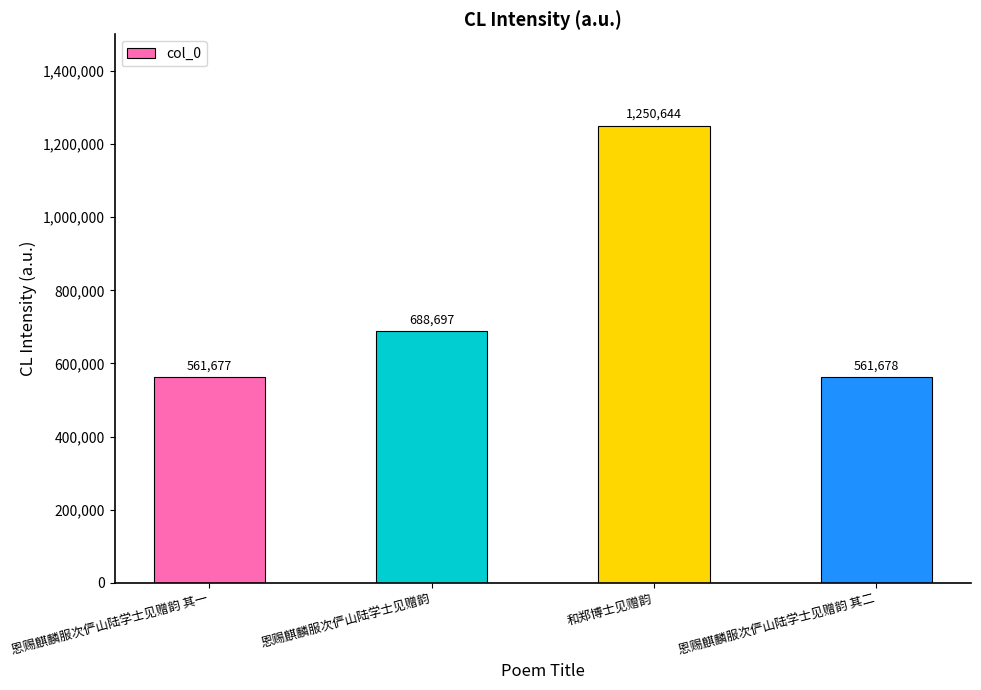

Reading left to right, what are all the values shown in this chart?

561677	688697	1250644	561678